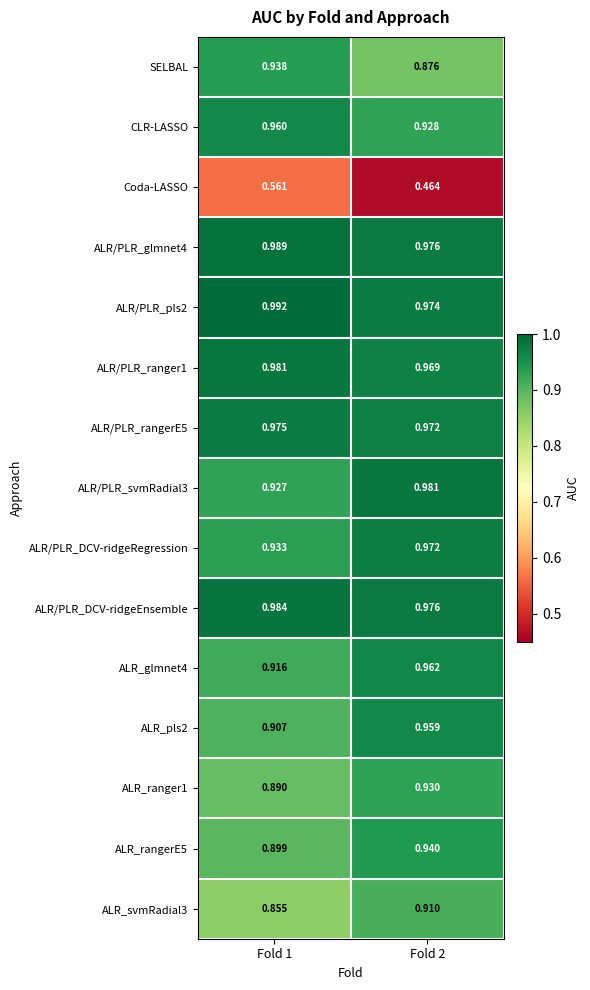

Which series changed the most between Fold 1 and Fold 2?

Coda-LASSO